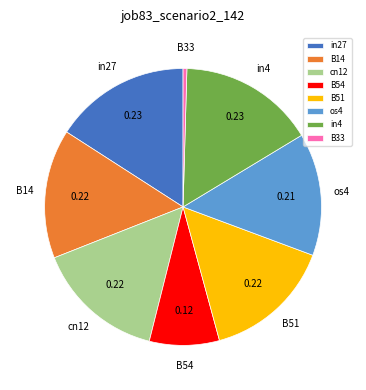

Is the sum of cn12 and B14 greater than half?

No